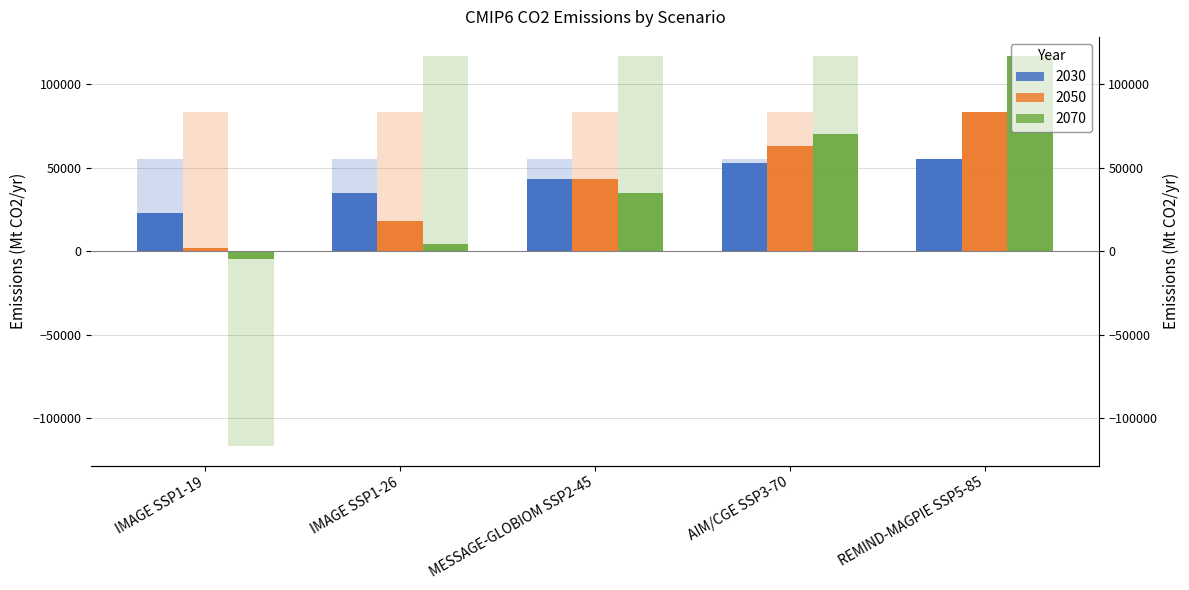

What is the sum of the 2050 values at AIM/CGE SSP3-70 and MESSAGE-GLOBIOM SSP2-45?

106366.2